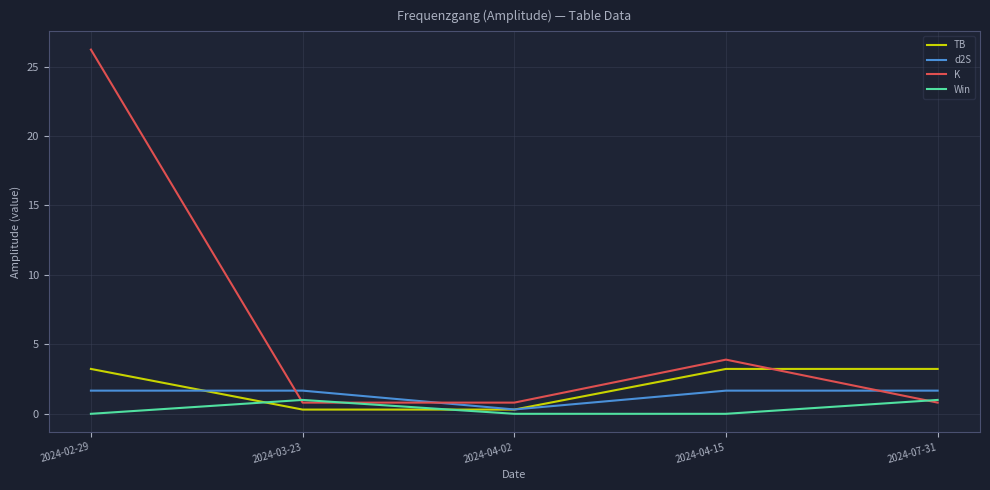

Reading left to right, extract all data points from this chart.

TB: 2024-02-29=3.2	2024-03-23=0.3	2024-04-02=0.3	2024-04-15=3.2	2024-07-31=3.2
d2S: 2024-02-29=1.7	2024-03-23=1.7	2024-04-02=0.3	2024-04-15=1.7	2024-07-31=1.7
K: 2024-02-29=26.2	2024-03-23=0.8	2024-04-02=0.8	2024-04-15=3.9	2024-07-31=0.8
Win: 2024-02-29=0.0	2024-03-23=1.0	2024-04-02=0.0	2024-04-15=0.0	2024-07-31=1.0